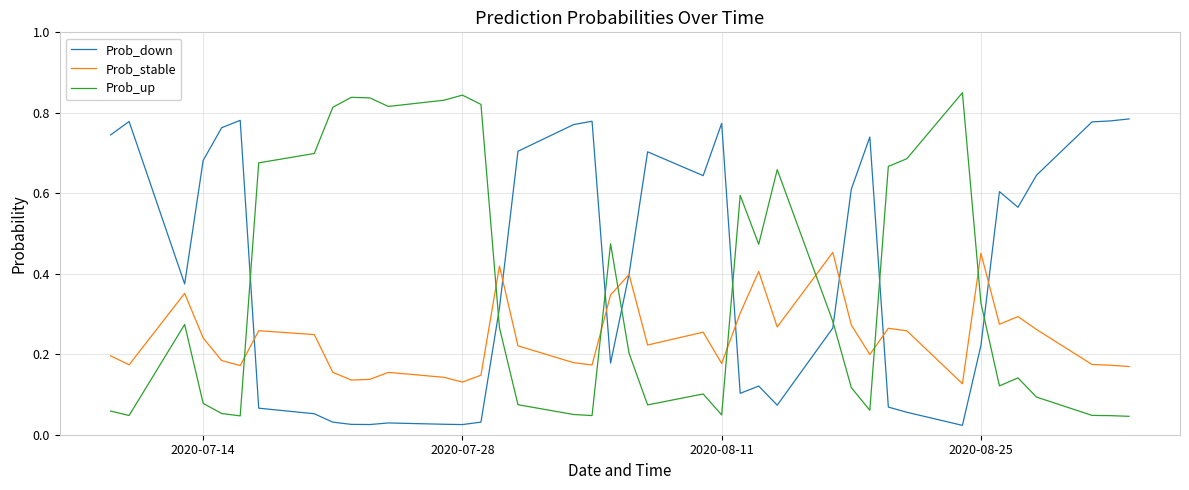

True or false: Prob_down and Prob_up cross at least once.

True